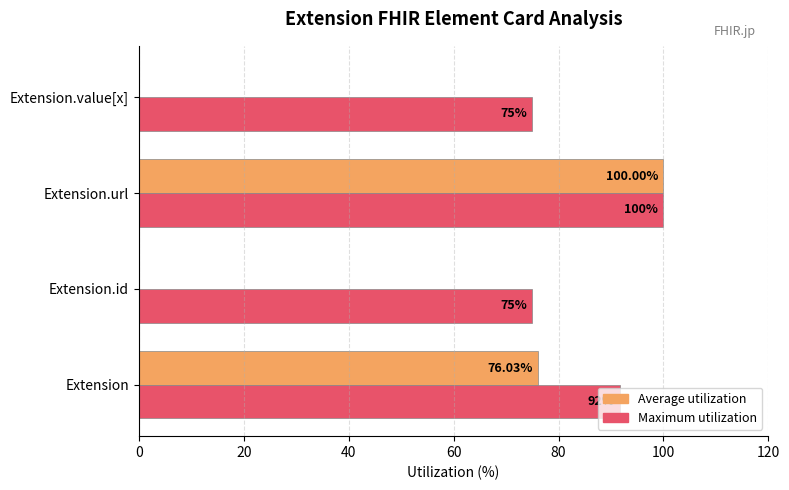

Where is Maximum utilization nearest to the value 87?

Extension